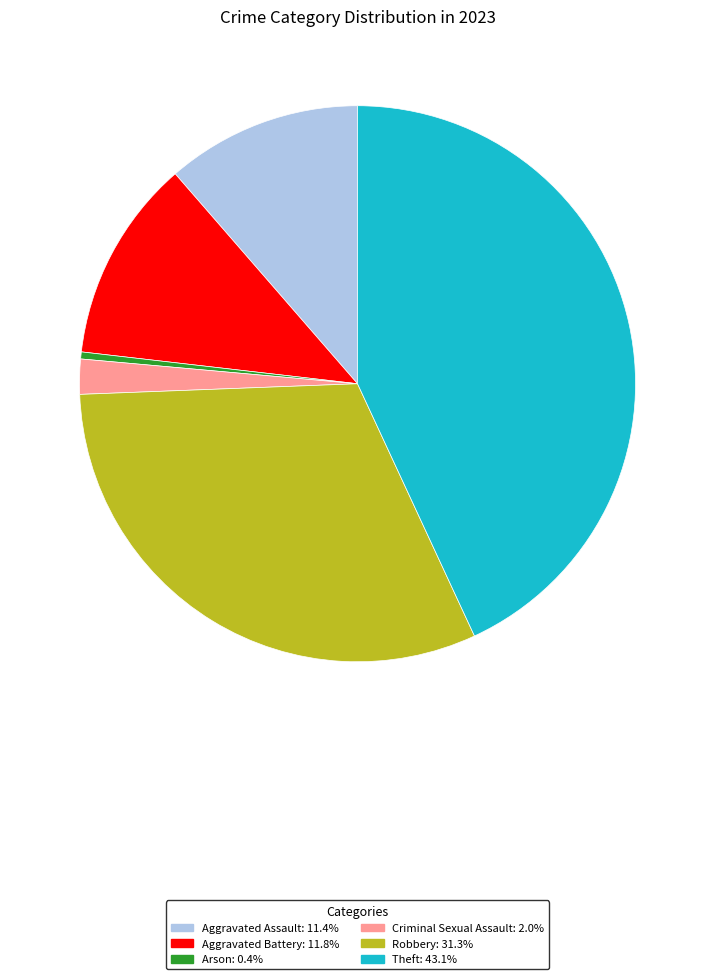

How many segments does this pie chart have?

6